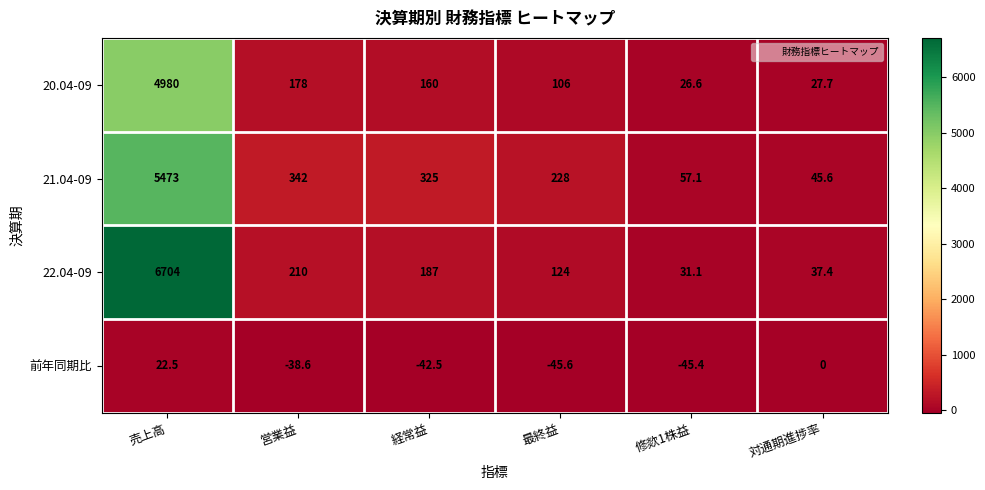

What is the highest value of the 21.04-09 series?

5473.0